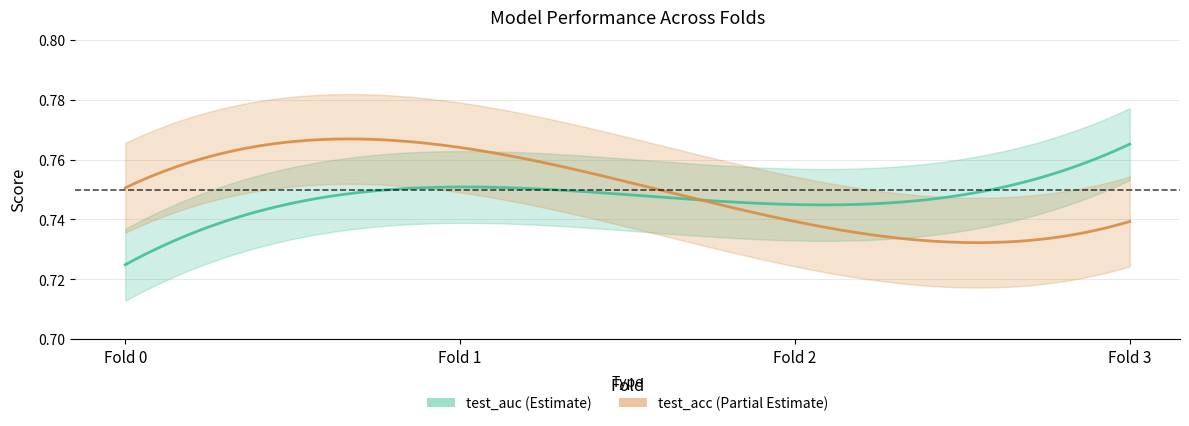

What is the average value of the test_auc series?

0.7